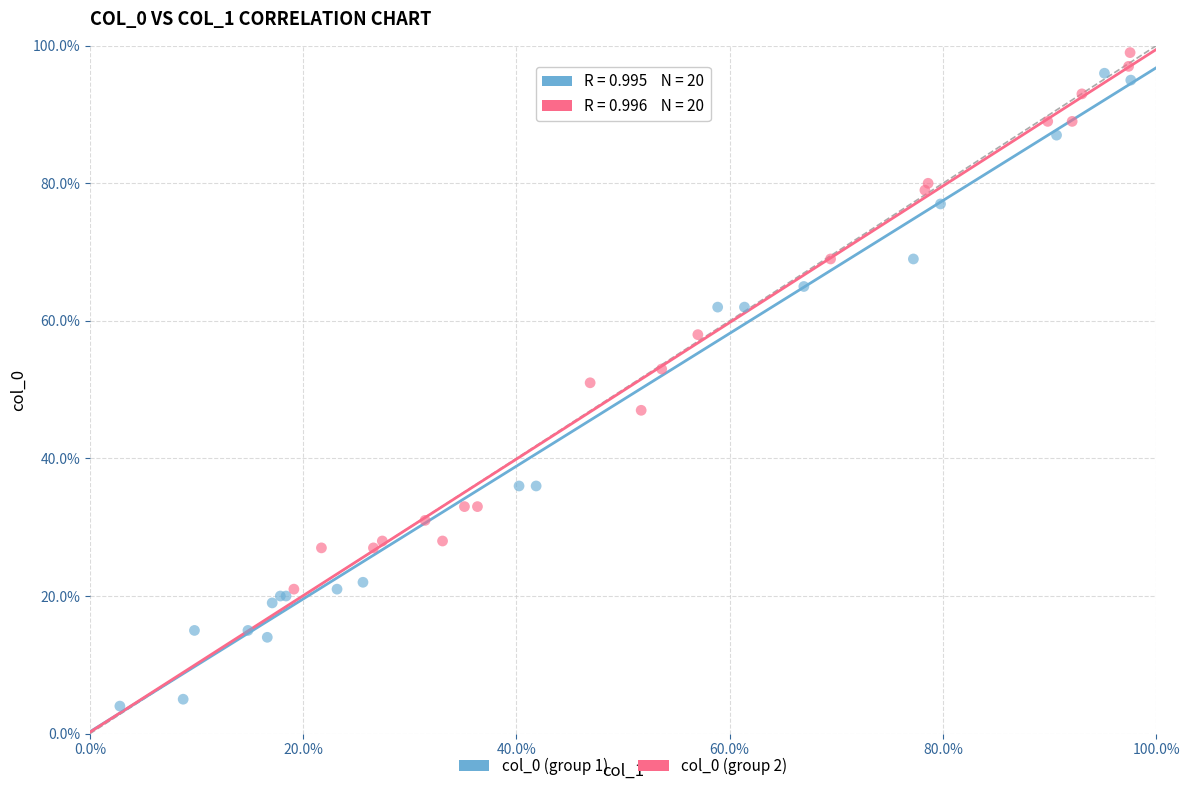

What are all the series names shown in the legend?

col_0 (group 1), col_0 (group 2)